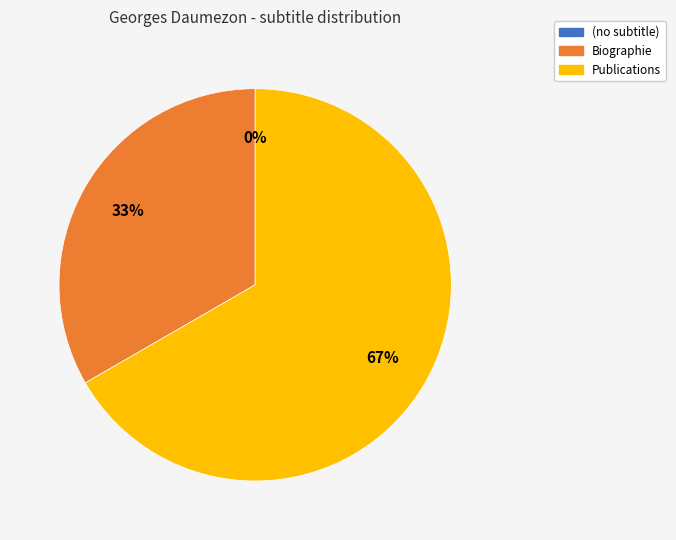

How many segments does this pie chart have?

3